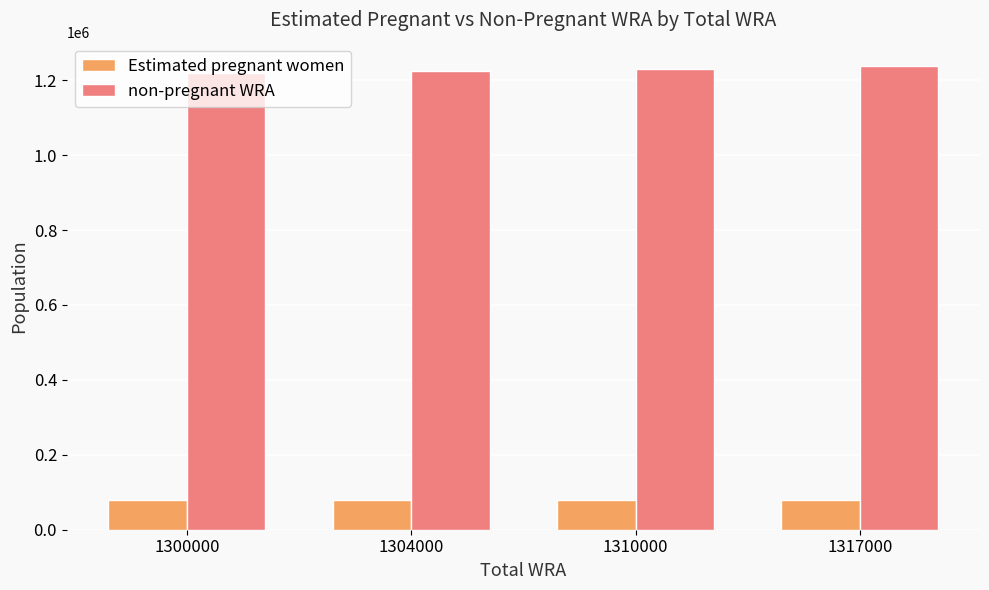

How many groups of bars are there?

4